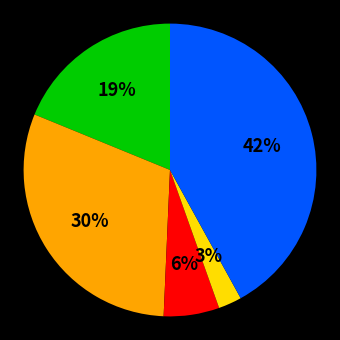

How many slices are in this pie chart?

5